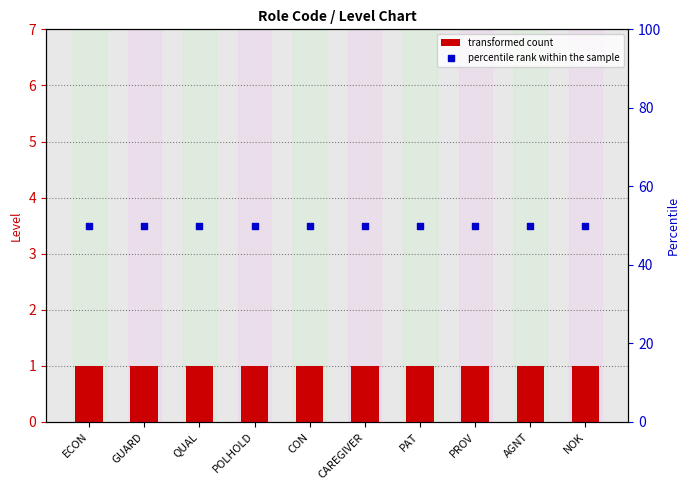

What is the total value across all series at CON?

51